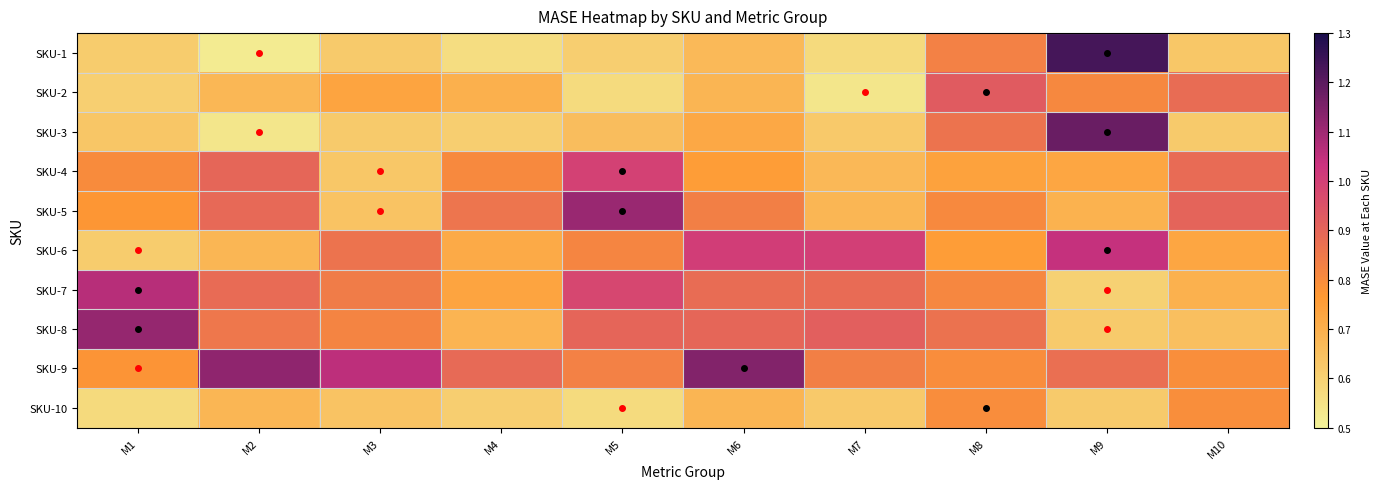

At which category is the sum across all series the highest?

M9